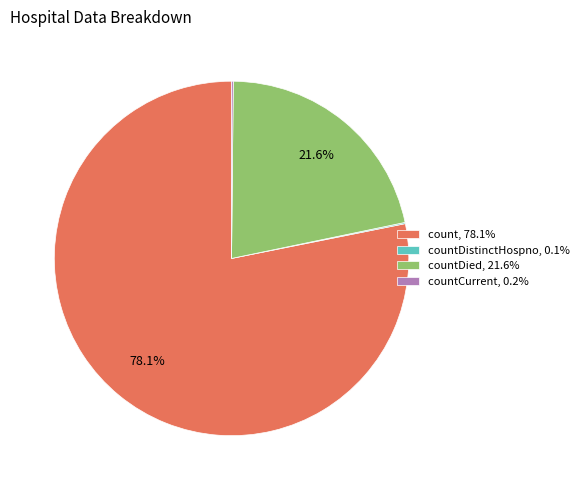

What percentage is NOT represented by countDied, 21.6%?

78.4%